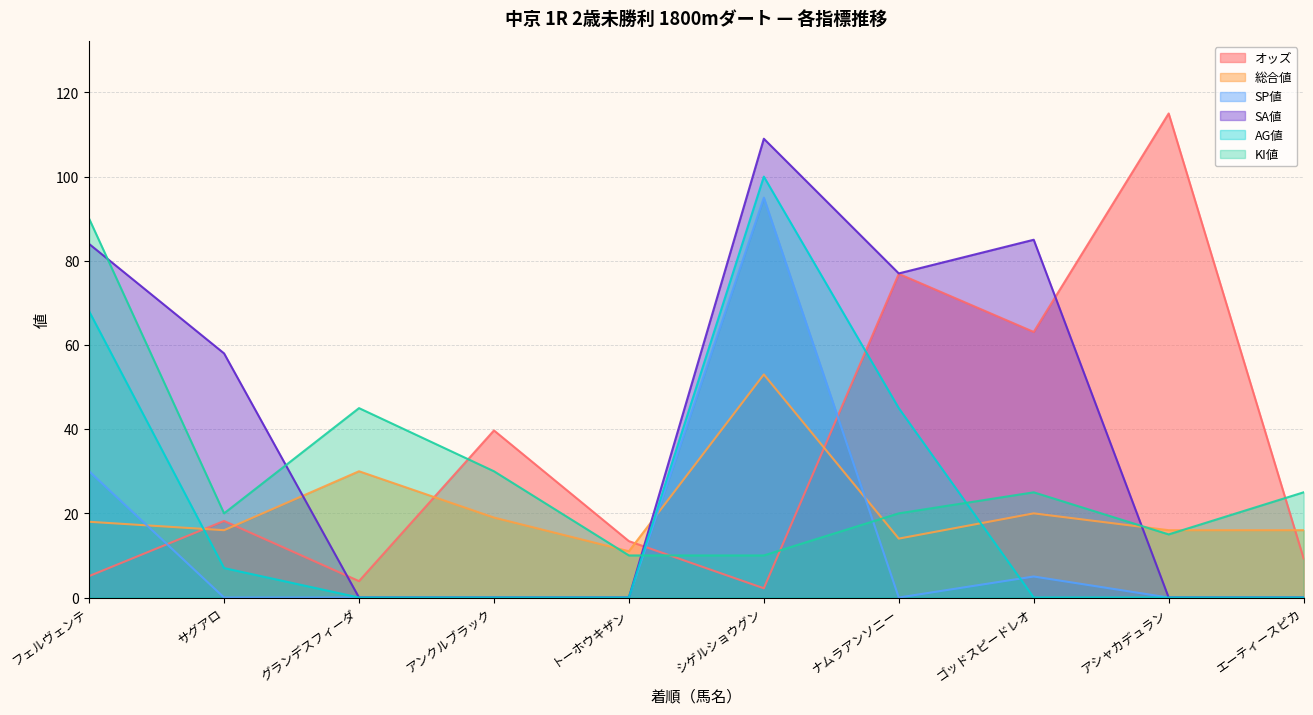

True or false: AG値 has a value of 0.0 at エーティースピカ.

True